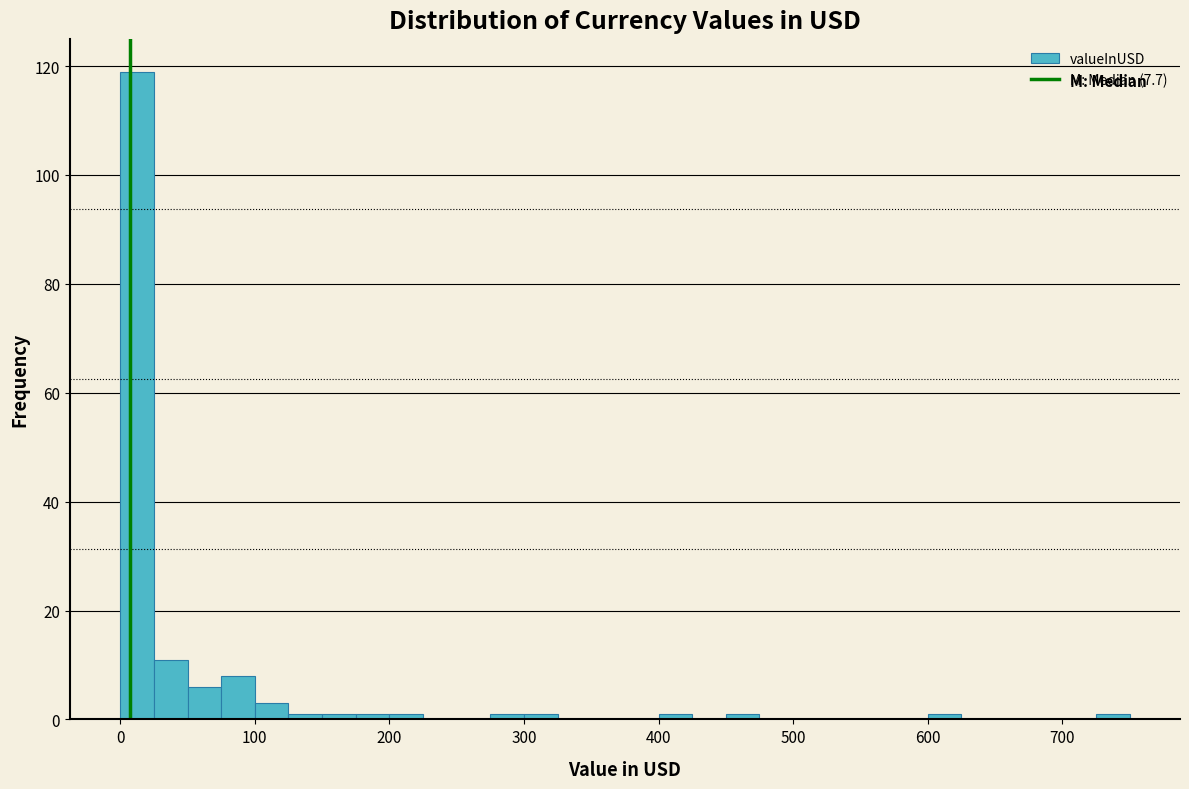

Around what value on the x-axis is the tallest bar? Give the approximate position of its centre, as read against the axis.

10